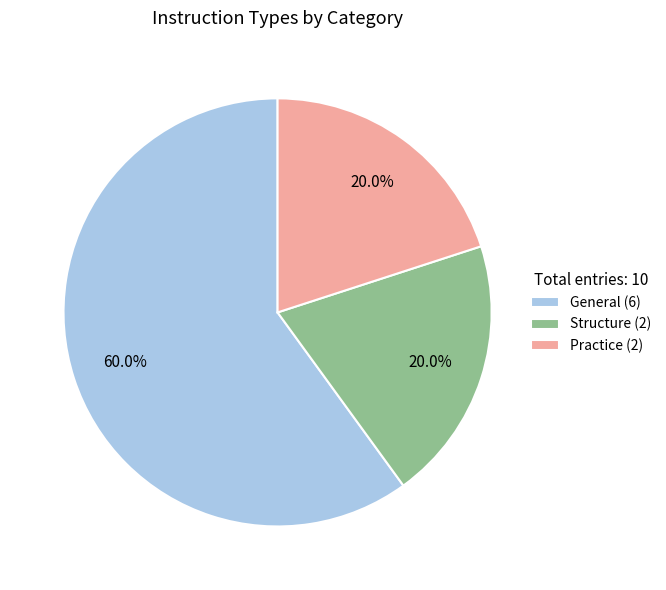

The Practice slice represents 32% of the pie. True or false?

False